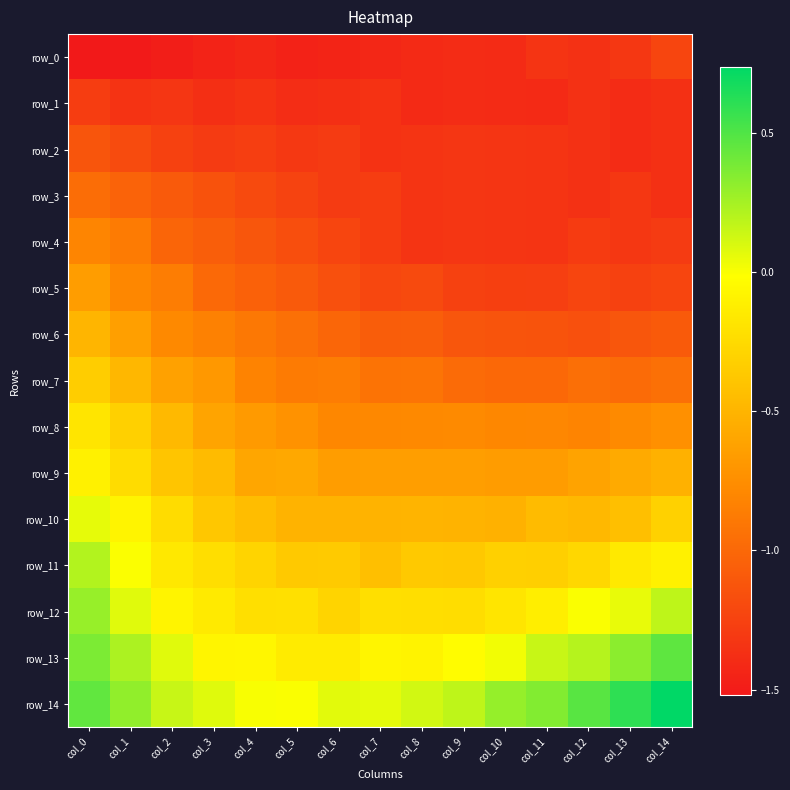

What is the highest value of the row_1 series?

-1.3